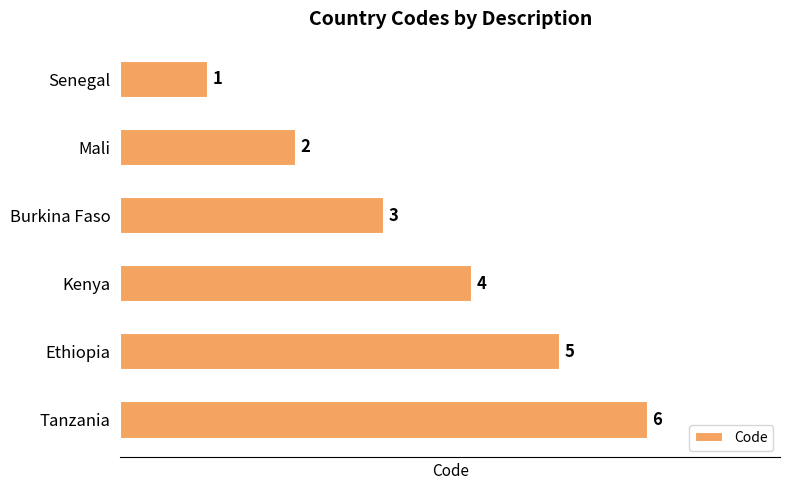

The value at Tanzania is 11. True or false?

False